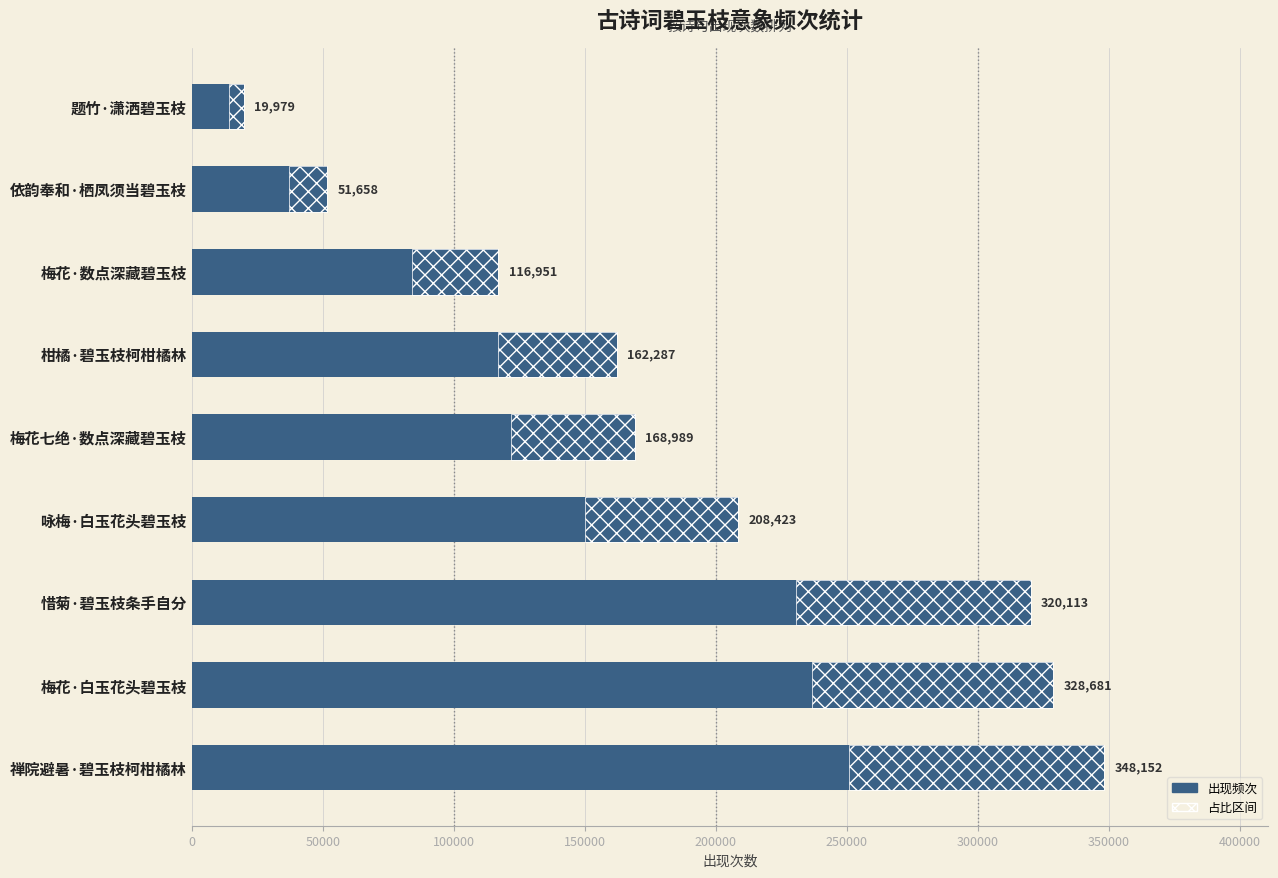

How many bars are there in total?

9